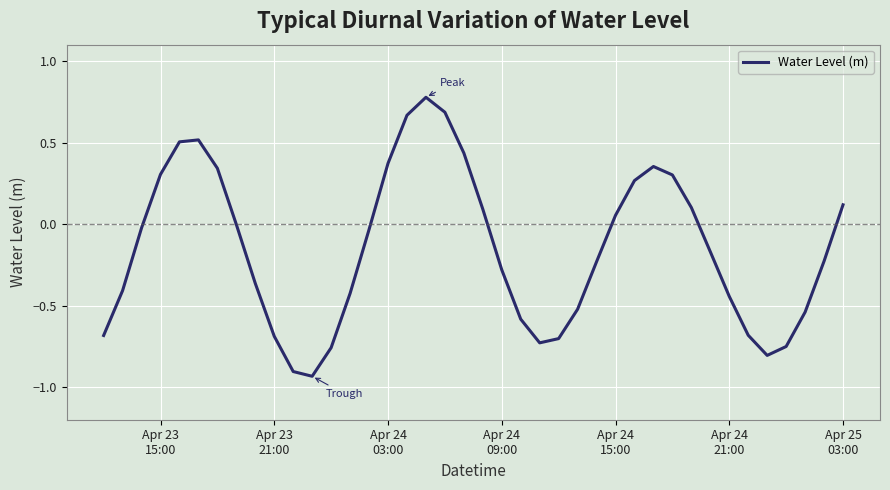

What is the maximum value shown in the chart?

0.8